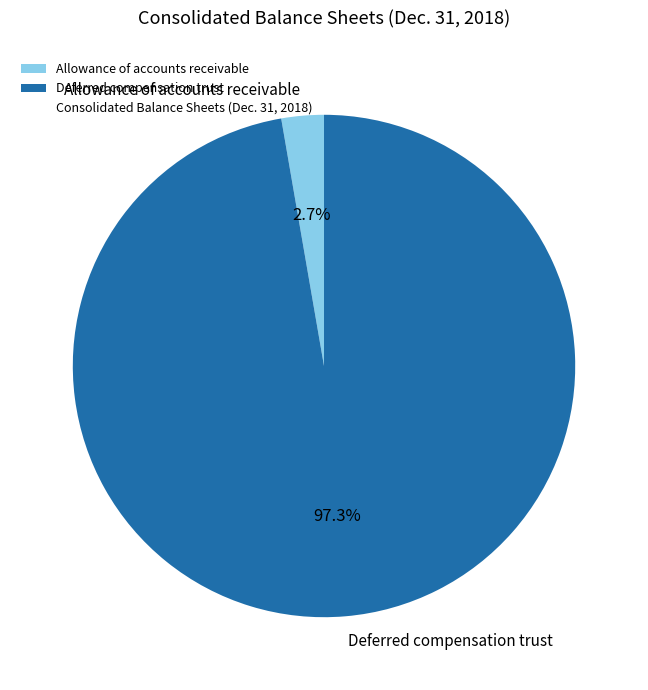

What portion of the pie excludes Allowance of accounts receivable?

97.3%